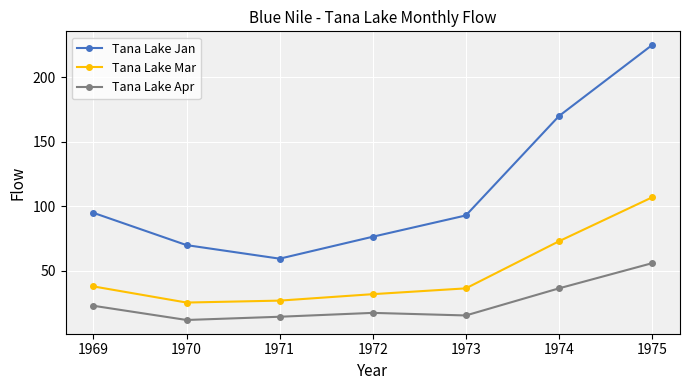

At which label does Tana Lake Jan reach its minimum?

1971